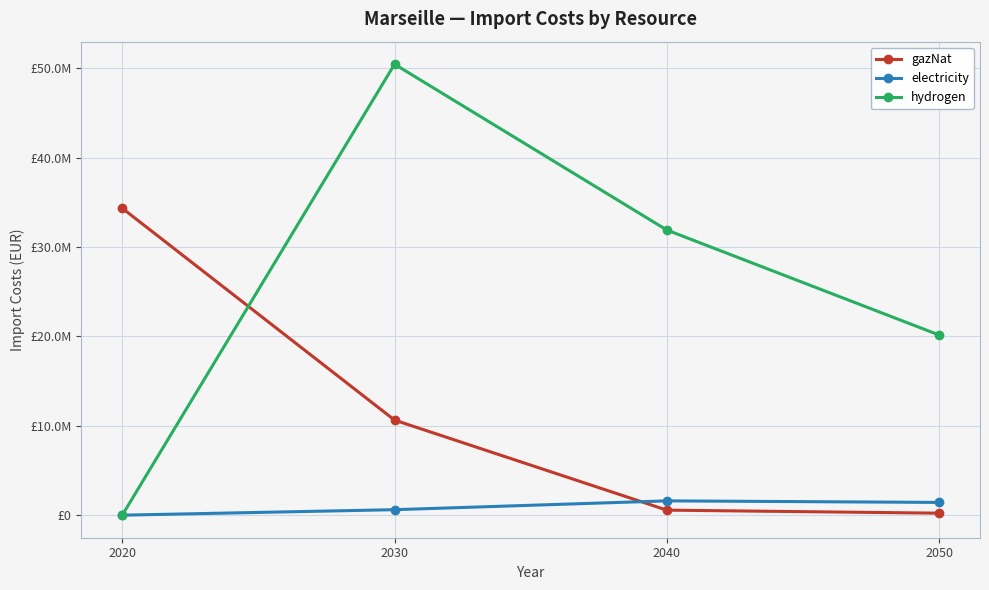

Rank the series by their maximum value, from highest to lowest.

hydrogen, gazNat, electricity